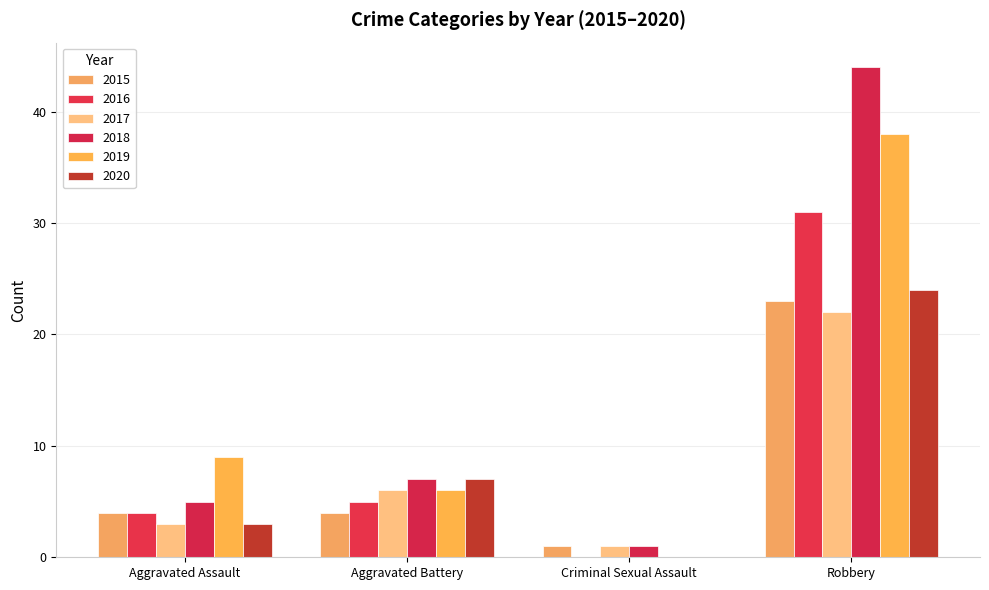

What is the difference between the 2018 values at Criminal Sexual Assault and Robbery?

43